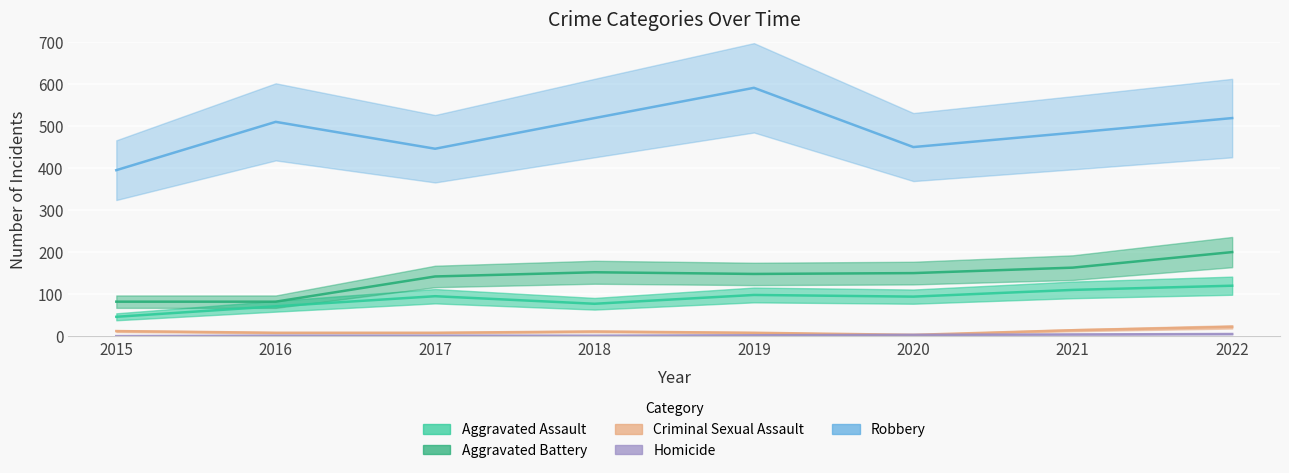

Reading left to right, what are all the values shown in this chart?

Aggravated Assault: 46	71	95	77	98	94	110	120
Aggravated Battery: 82	82	142	152	148	150	163	200
Criminal Sexual Assault: 12	8	8	11	8	3	14	22
Homicide: 0	1	1	1	2	3	4	5
Robbery: 395	510	446	519	591	450	484	519